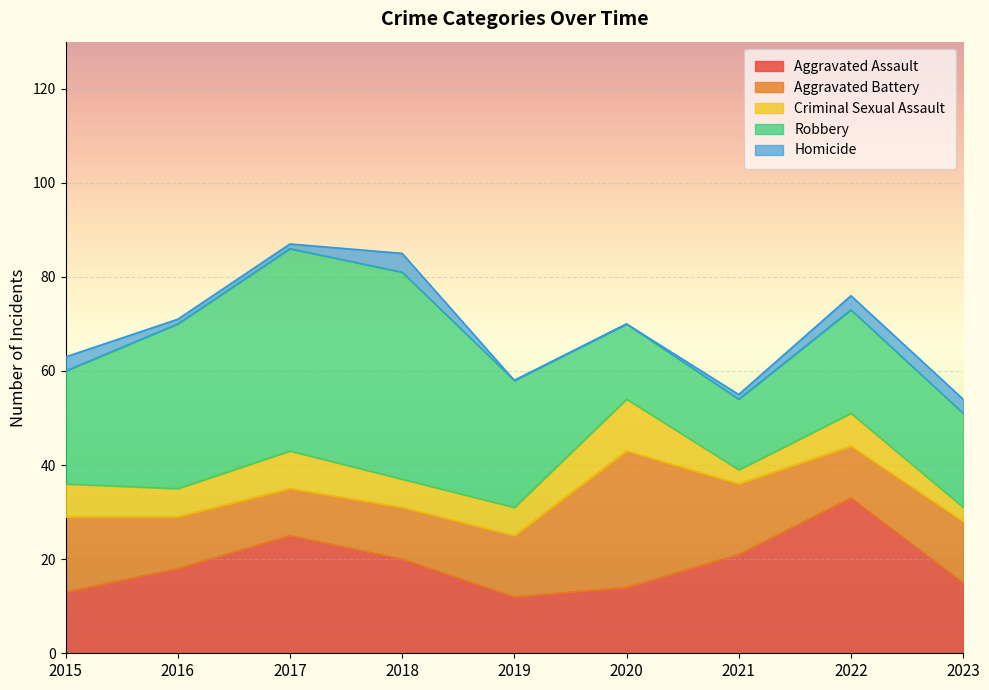

Which series has the widest spread of values?

Robbery